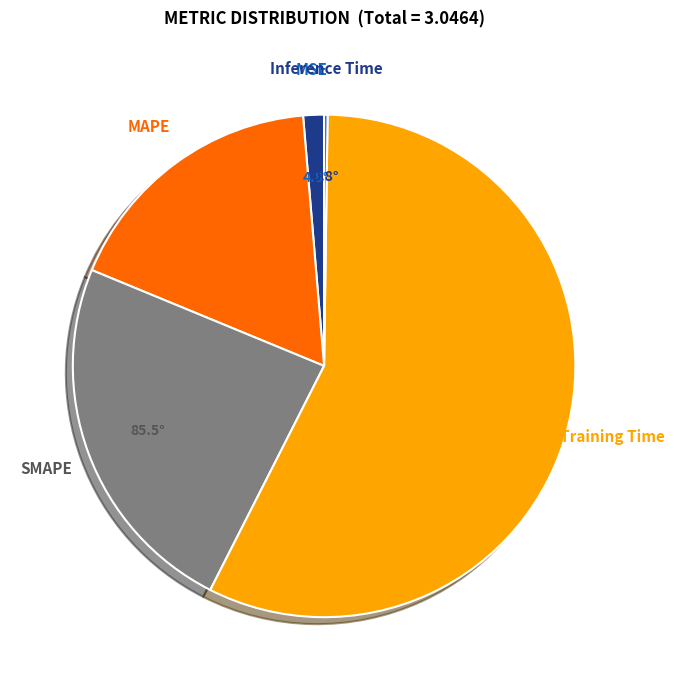

Is there any slice that represents more than half of the pie?

Yes